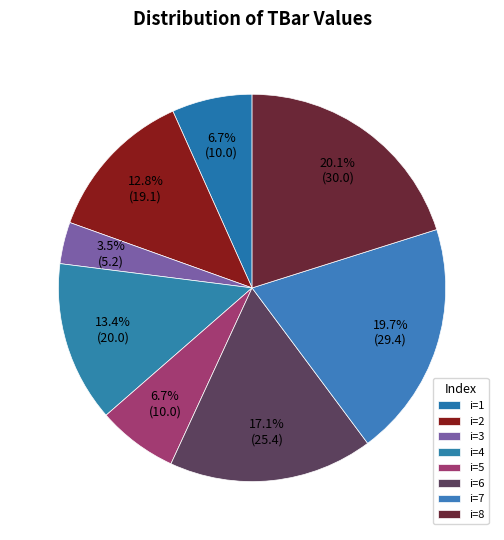

Count the number of slices in the pie.

8